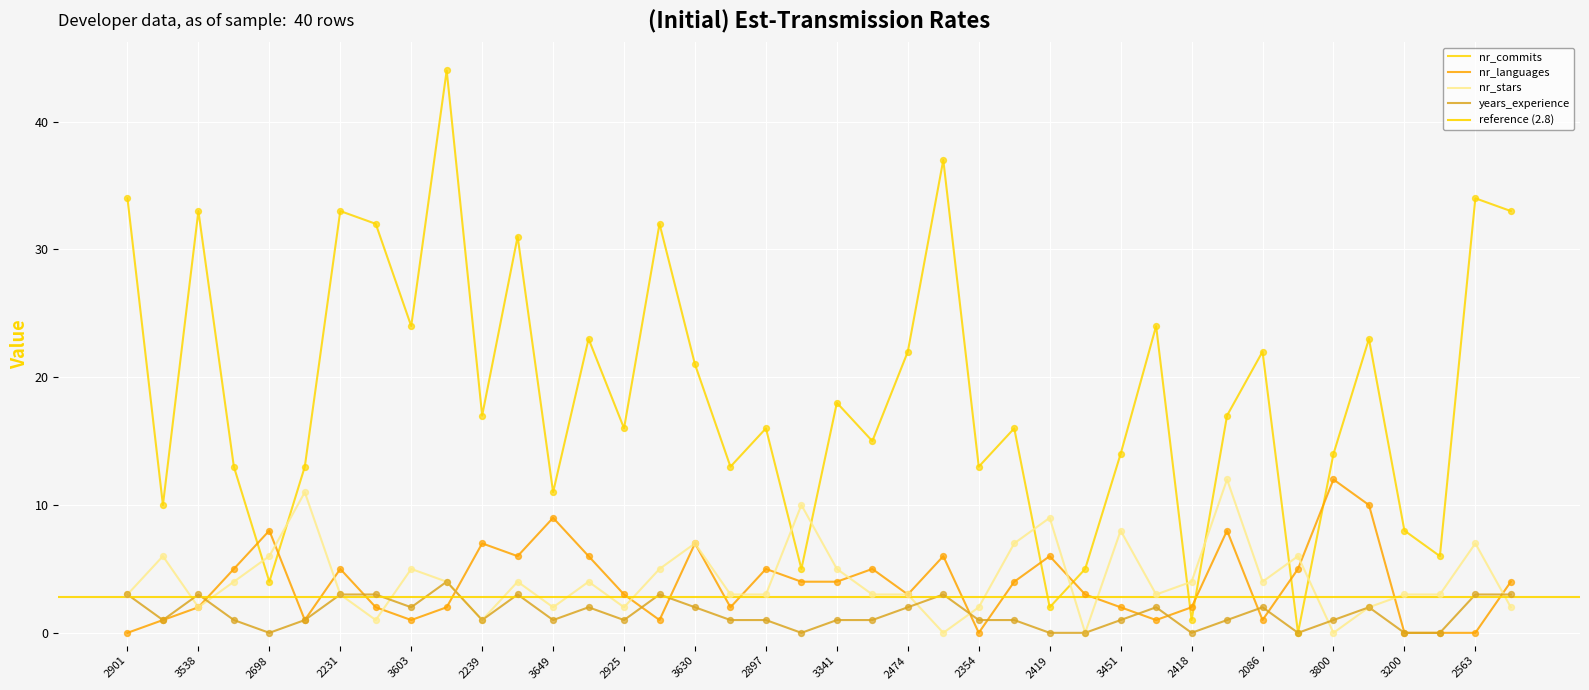

What is the total value across all series at 3916?

9